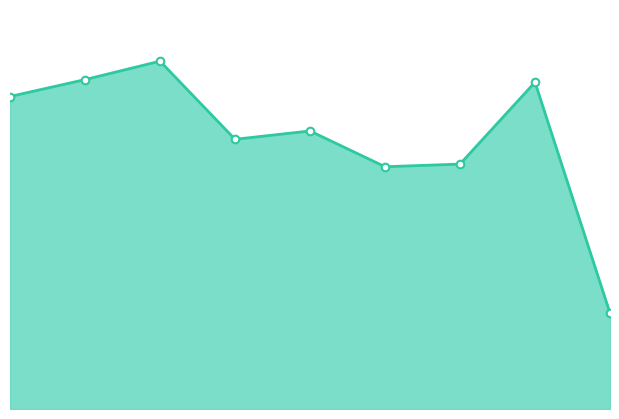

Does the chart have visible grid lines?

No